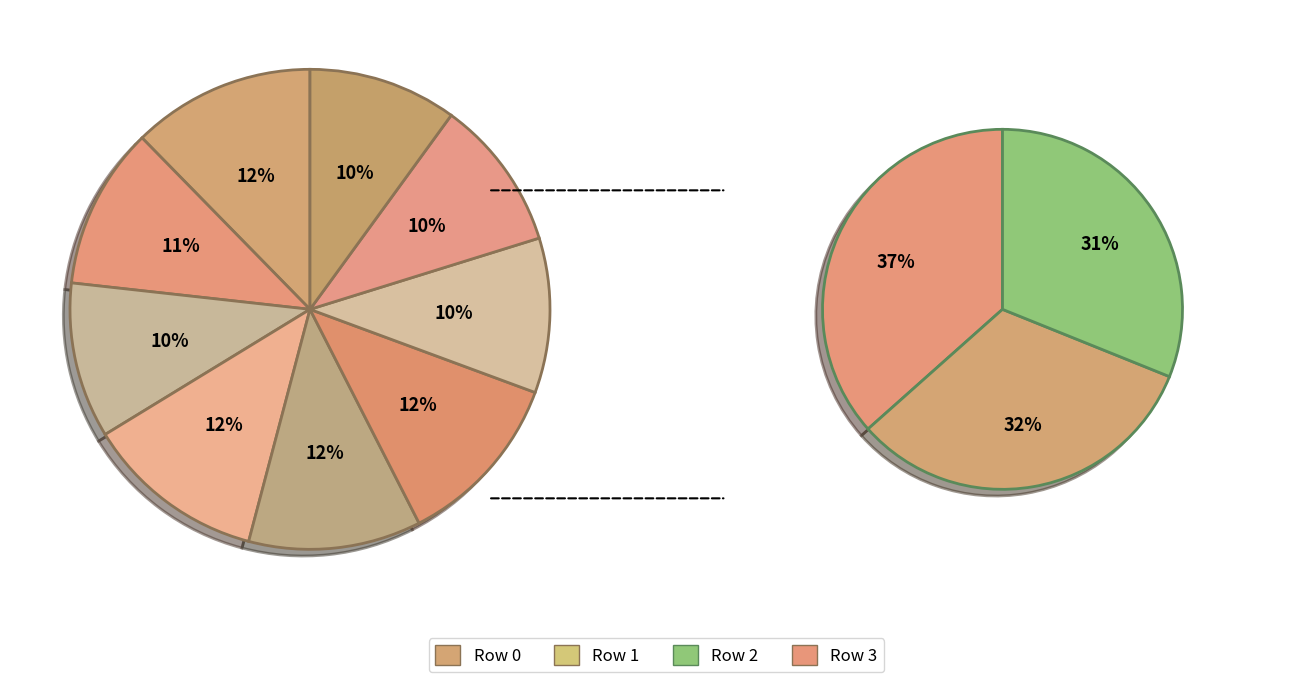

Does Row 0 account for over 50% of the chart?

No